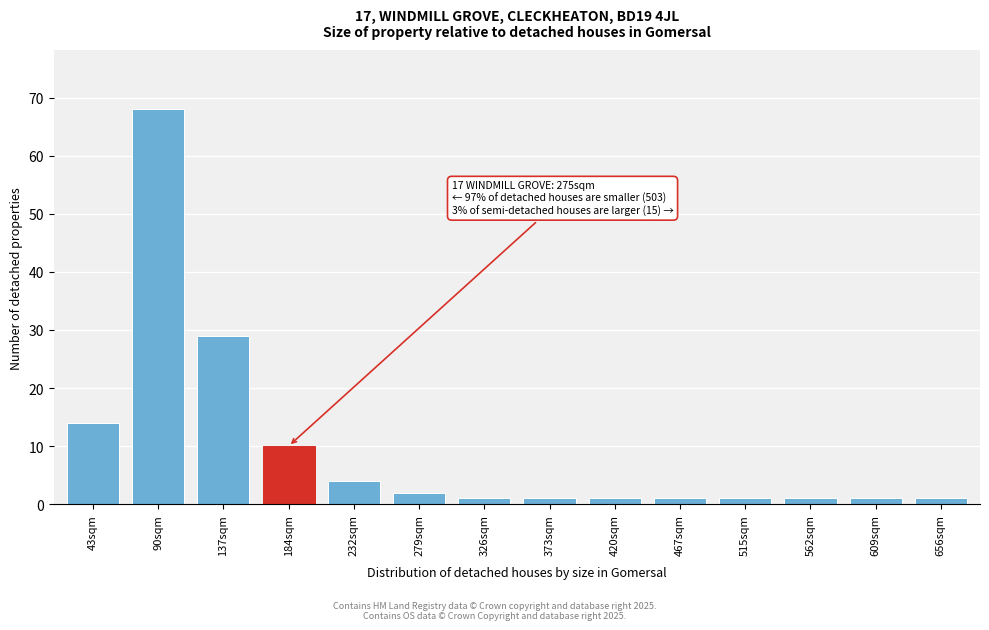

Reading left to right, what are all the values shown in this chart?

14	68	29	10	4	2	1	1	1	1	1	1	1	1